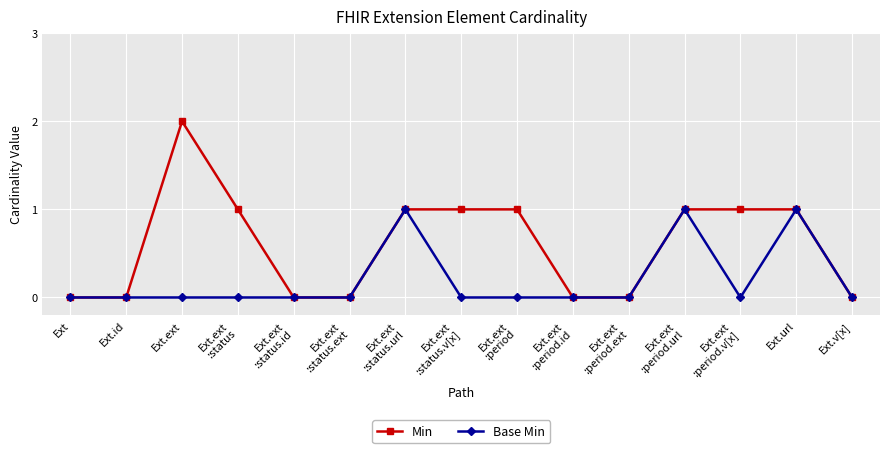

Which series has the largest range (max minus min)?

Min